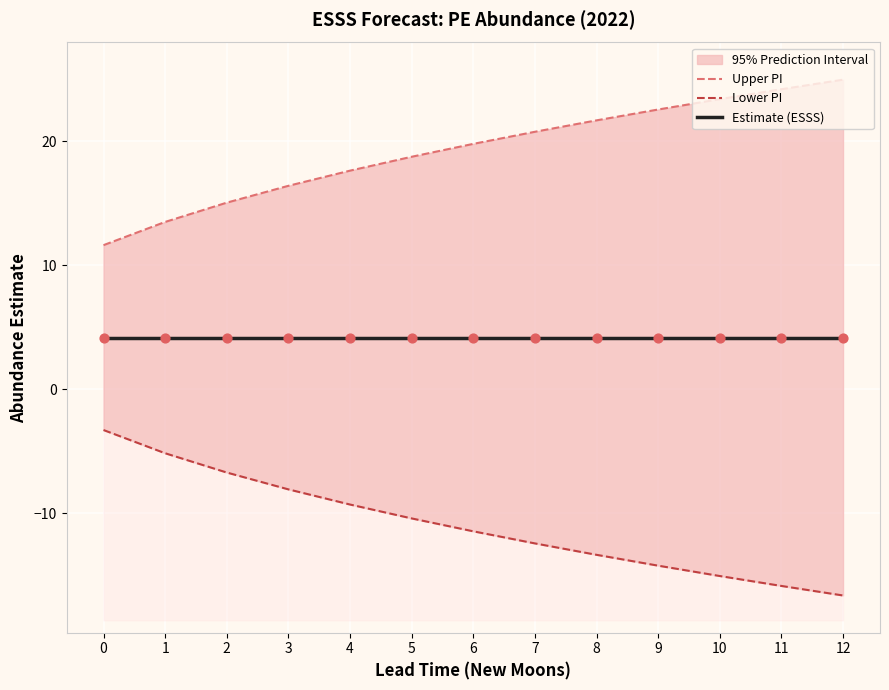

Which series has the largest Y range (max minus min)?

Lower PI